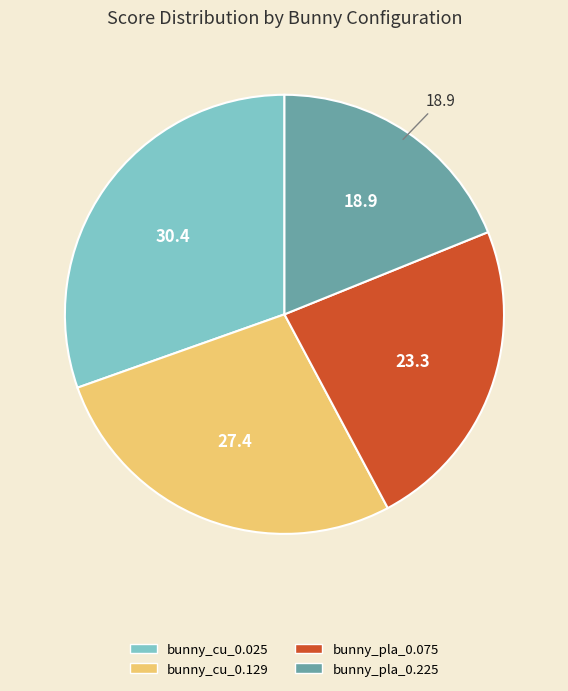

Which category has the biggest portion of the pie?

bunny_cu_0.025